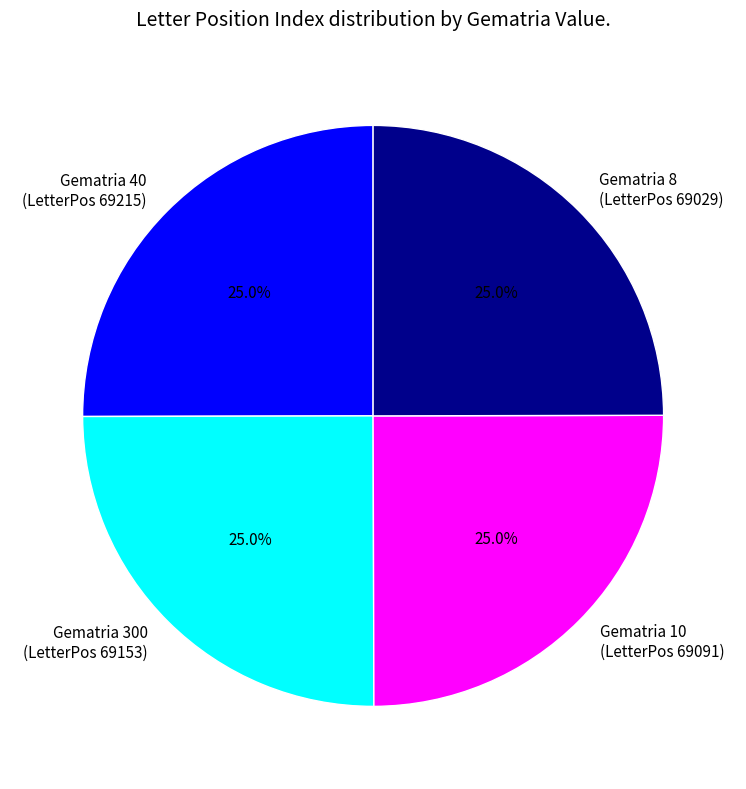

What is the total percentage of Gematria 8 (LetterPos 69029) and Gematria 300 (LetterPos 69153)?

50.0%